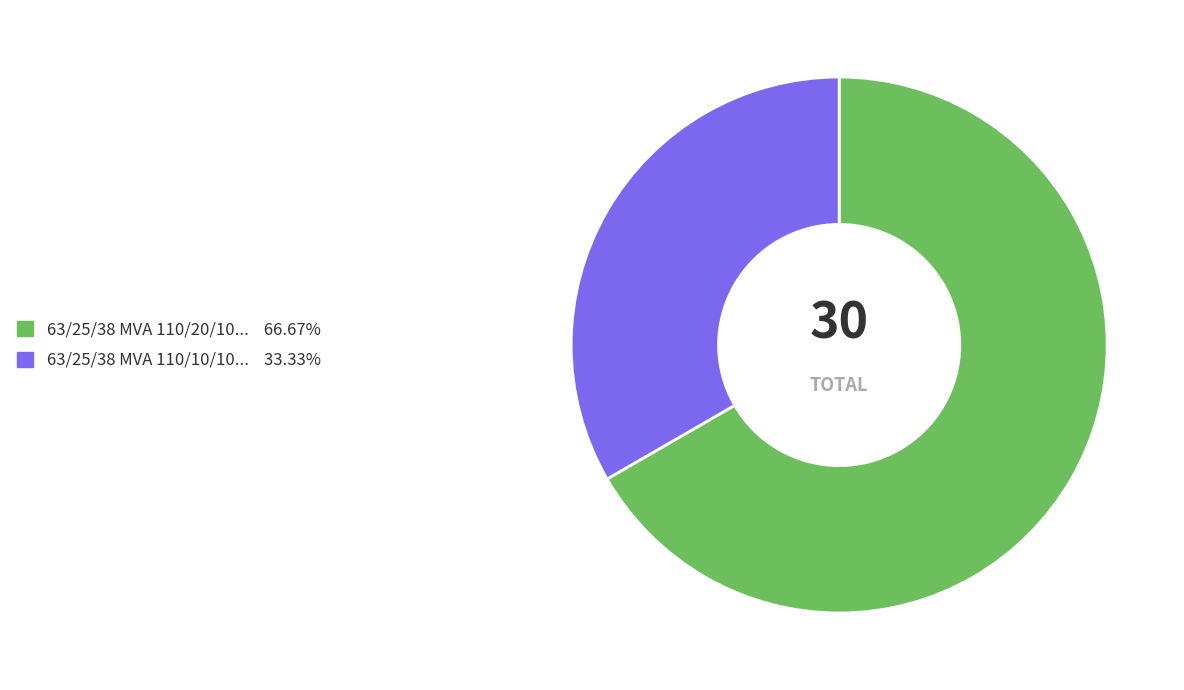

Do 63/25/38 MVA 110/20/10... 66.67% and 63/25/38 MVA 110/10/10... 33.33% together represent more than half of the pie?

Yes